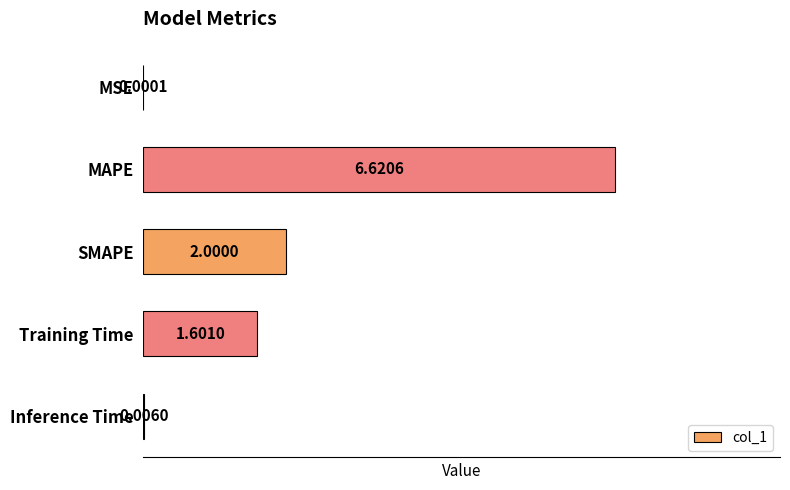

At which label is the value closest to 3?

SMAPE